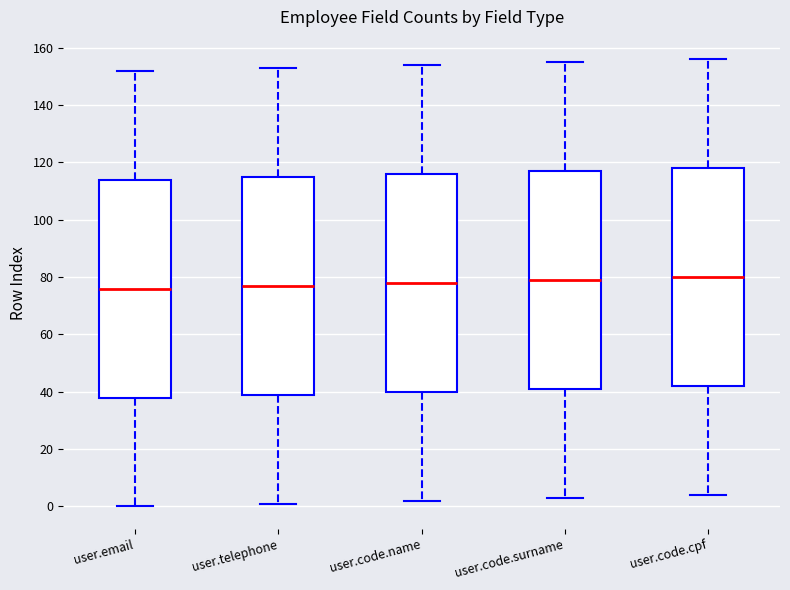

Reading left to right, transcribe this box plot: for each box, give where its median line is, the range the box spans, and where its two whiskers end, as read against the y-axis. The values are not printed on the chart, so give them approximately, as read against the axis.

user.email: median 76, box 38 to 114, whiskers 0 to 152
user.telephone: median 78, box 40 to 116, whiskers 2 to 154
user.code.name: median 78, box 40 to 116, whiskers 2 to 154
user.code.surname: median 80, box 42 to 118, whiskers 4 to 156
user.code.cpf: median 80, box 42 to 118, whiskers 4 to 156